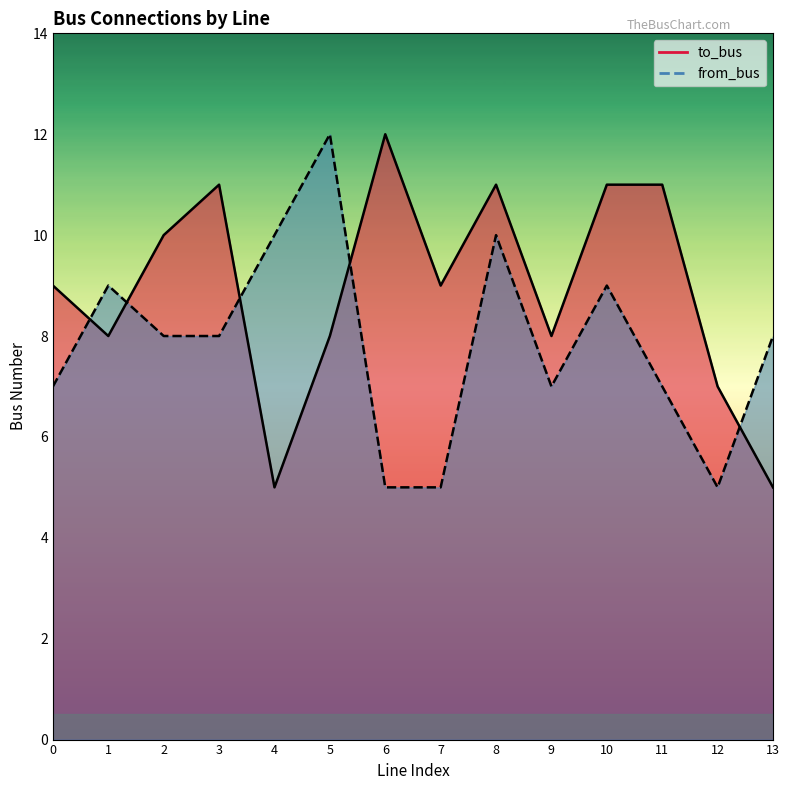

Does the chart have visible grid lines?

No